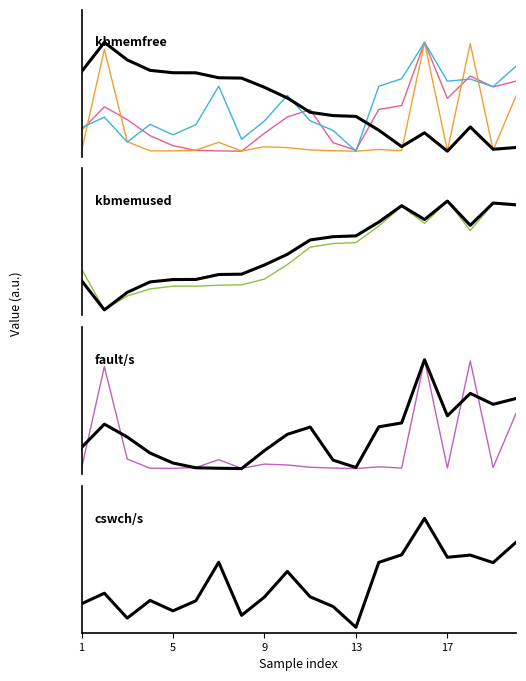

True or false: cswch/s has a value of 0.2 at 5.

True